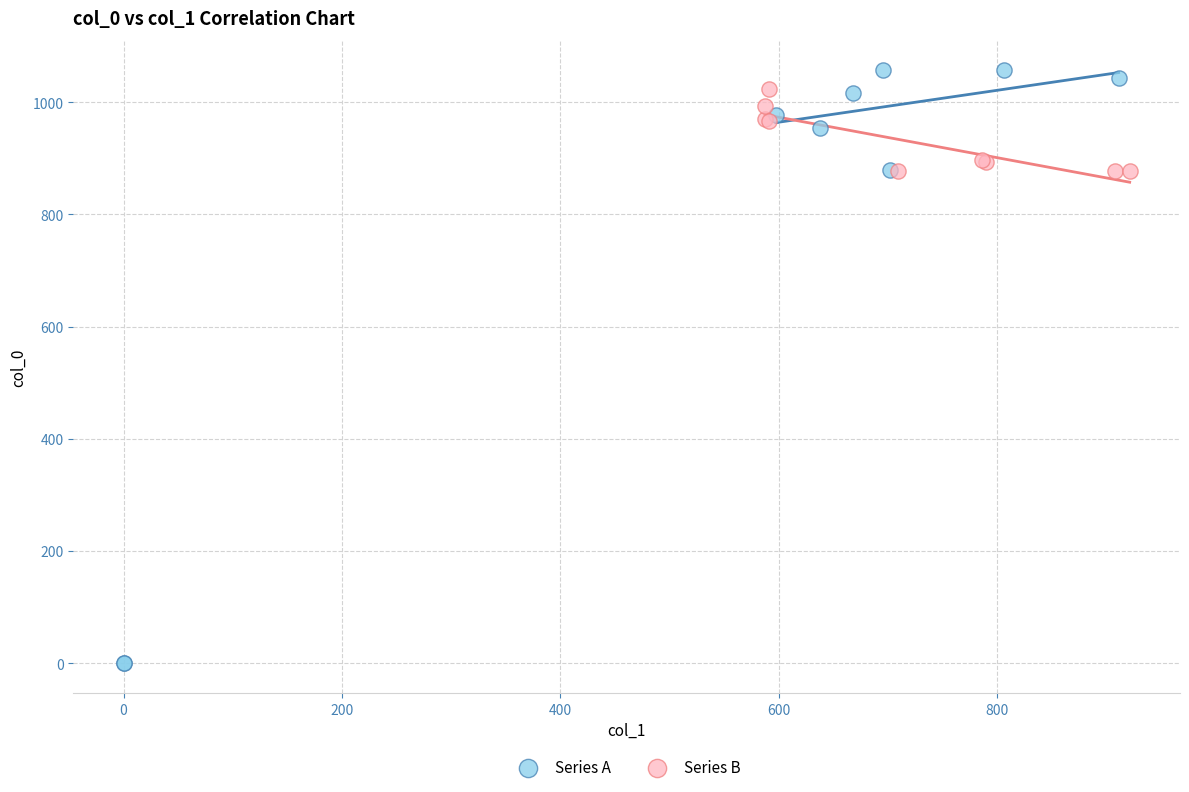

Which series has the largest Y range (max minus min)?

Series A